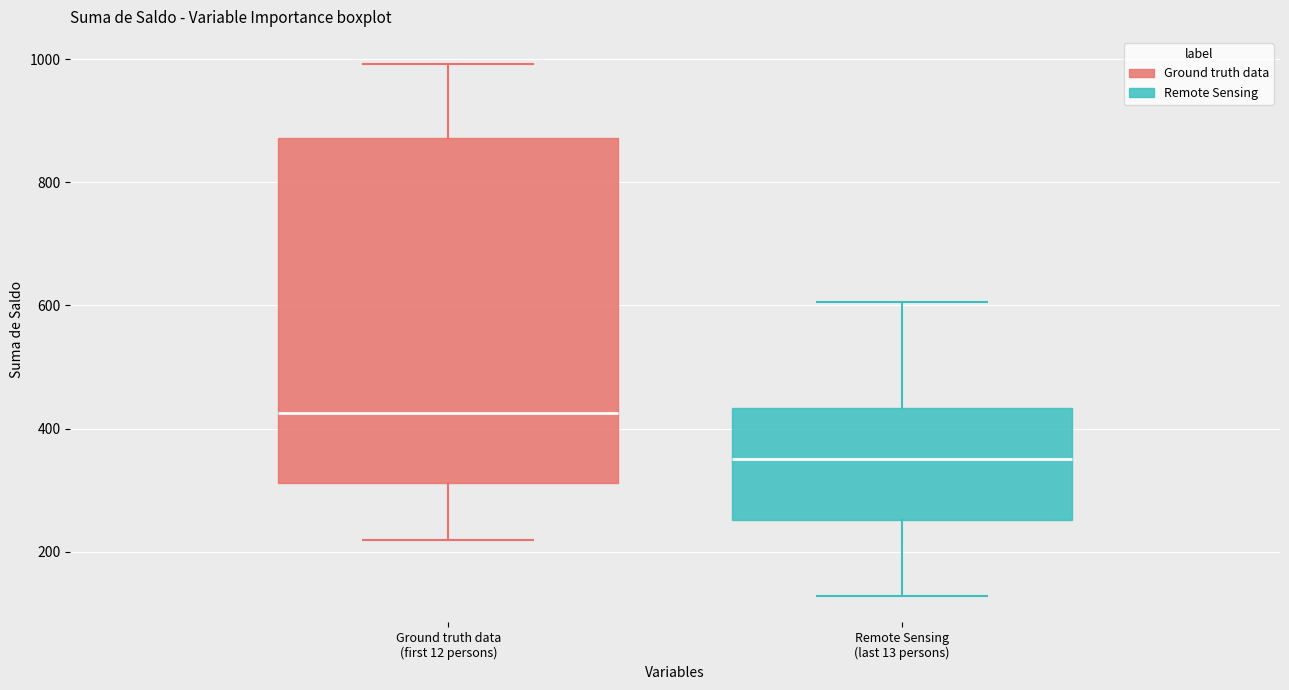

Reading left to right, read every box against the y-axis: the position of its median line, the range the box covers, and the ends of its whiskers. The values are not printed on the chart, so give them approximately, as read against the axis.

Ground truth data (first 12 persons): median 420, box 320 to 880, whiskers 220 to 1000
Remote Sensing (last 13 persons): median 360, box 260 to 440, whiskers 120 to 600